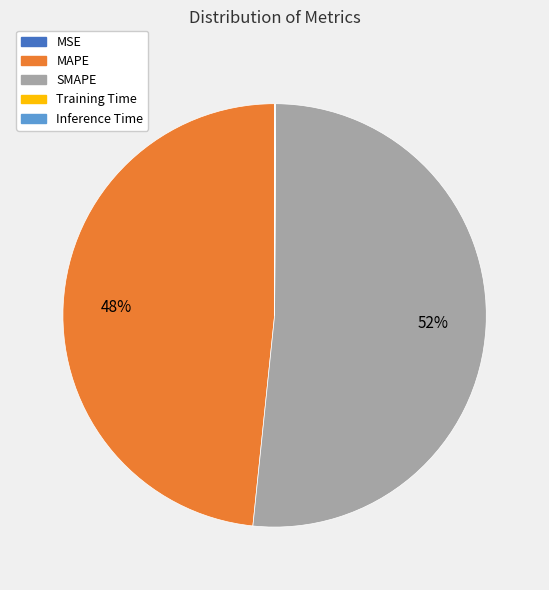

Is there a majority slice in this chart?

Yes